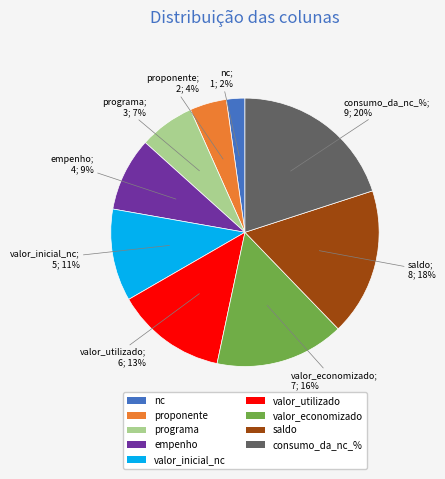

To the nearest percent, what is the difference between the largest and smallest slice percentages?

18%